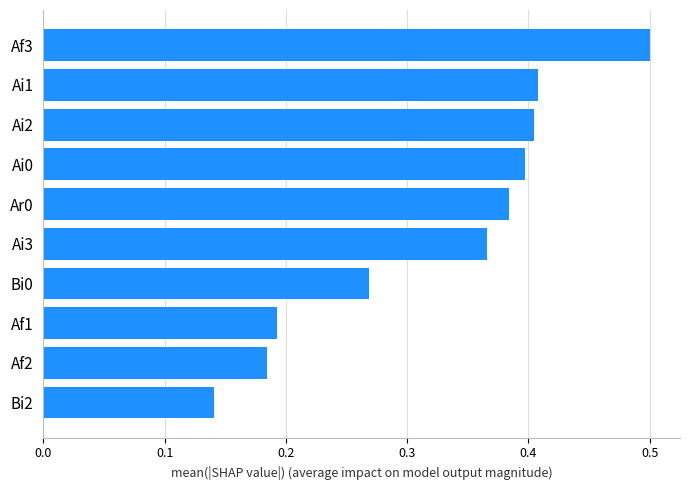

What is the sum of all values?

3.2